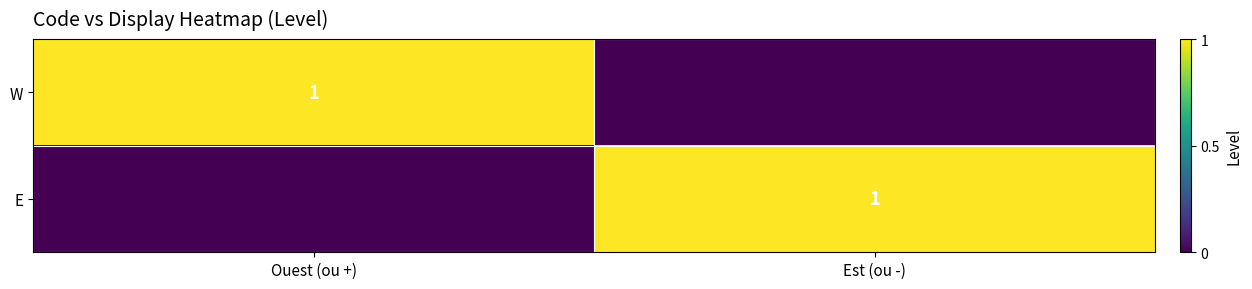

Is it true that W equals 1 at Ouest (ou +)?

True